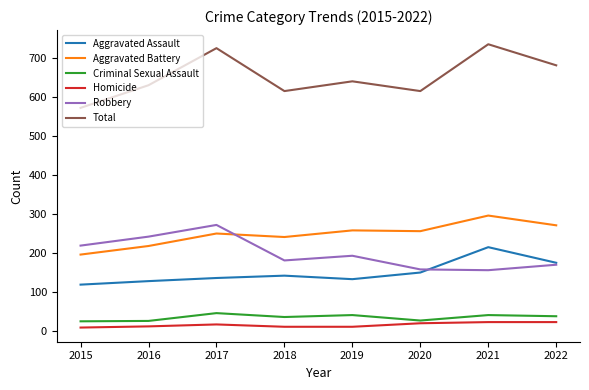

What are all the series names shown in the legend?

Aggravated Assault, Aggravated Battery, Criminal Sexual Assault, Homicide, Robbery, Total